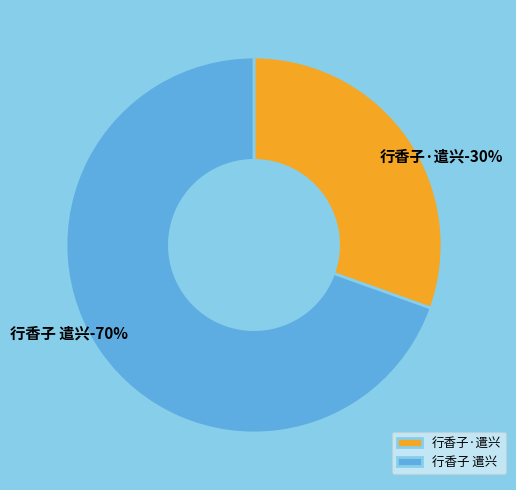

Is 行香子 遣兴 the majority of the pie?

Yes